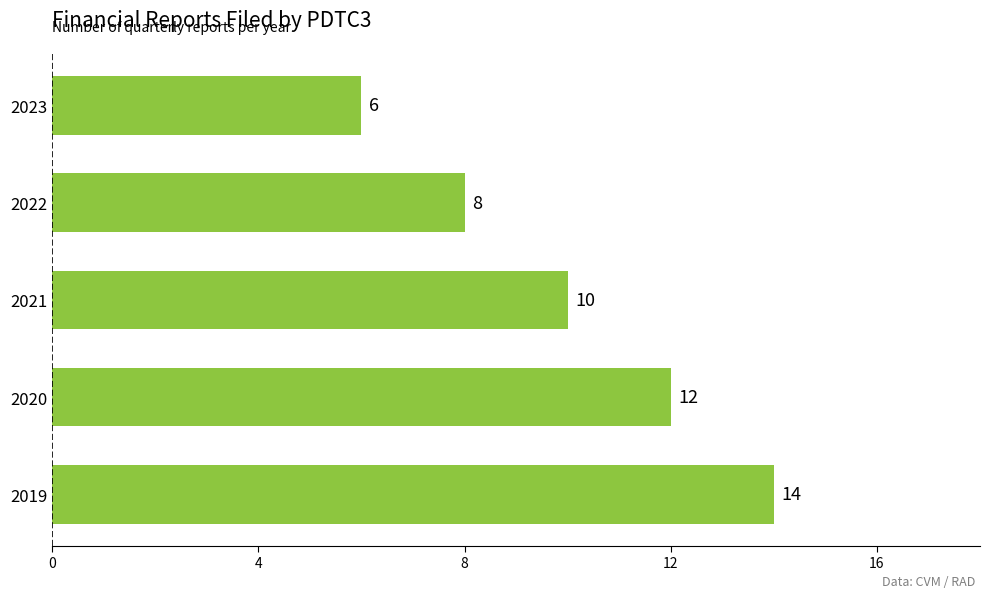

Reading top to bottom, list all the values displayed in this chart.

2023=6	2022=8	2021=10	2020=12	2019=14